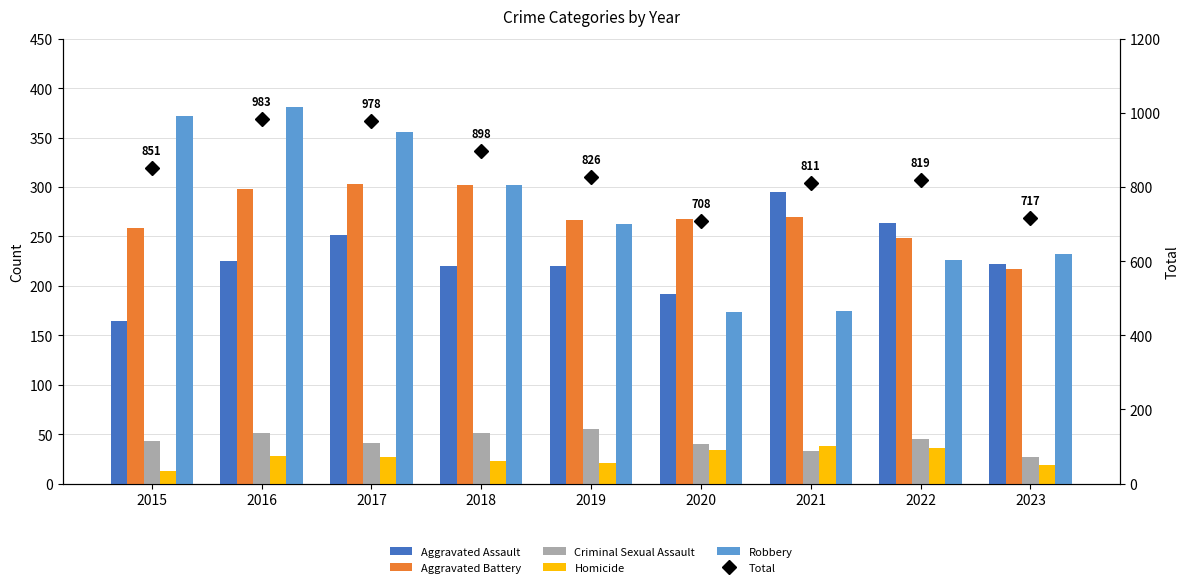

How many values in the Total series are below 826?

4